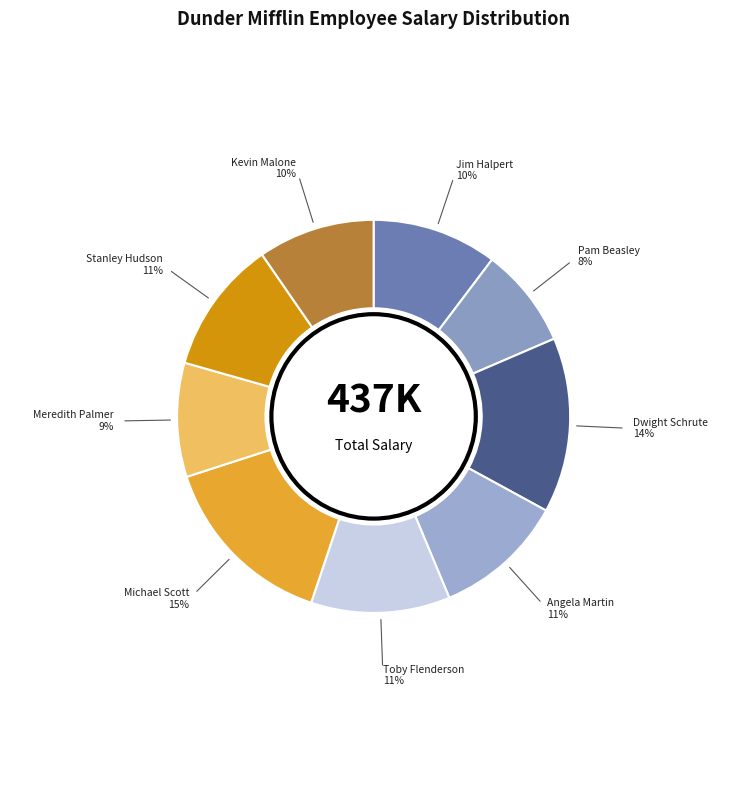

Count the number of slices in the pie.

9